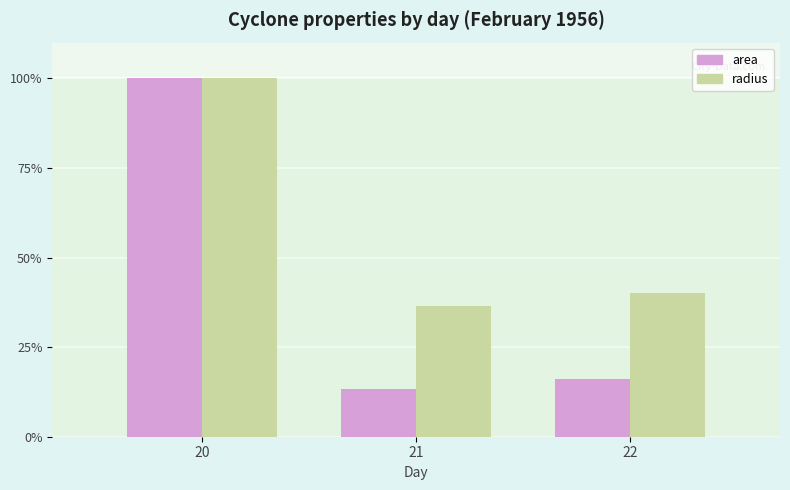

What is the lowest value of the area series?

13.3